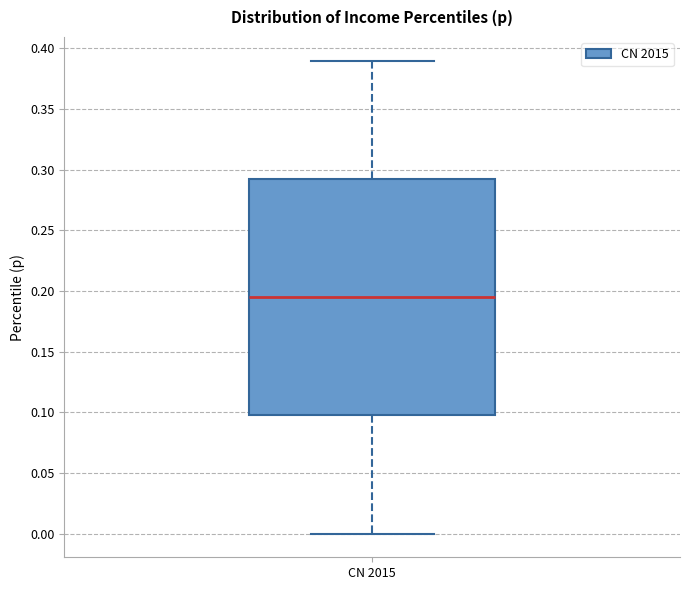

Read this box plot against the y-axis: the position of the median line, the range covered by the box, and the ends of both whiskers. The values are not printed on the chart, so give them approximately, as read against the axis.

median 0.195, box 0.100 to 0.295, whiskers 0.000 to 0.390